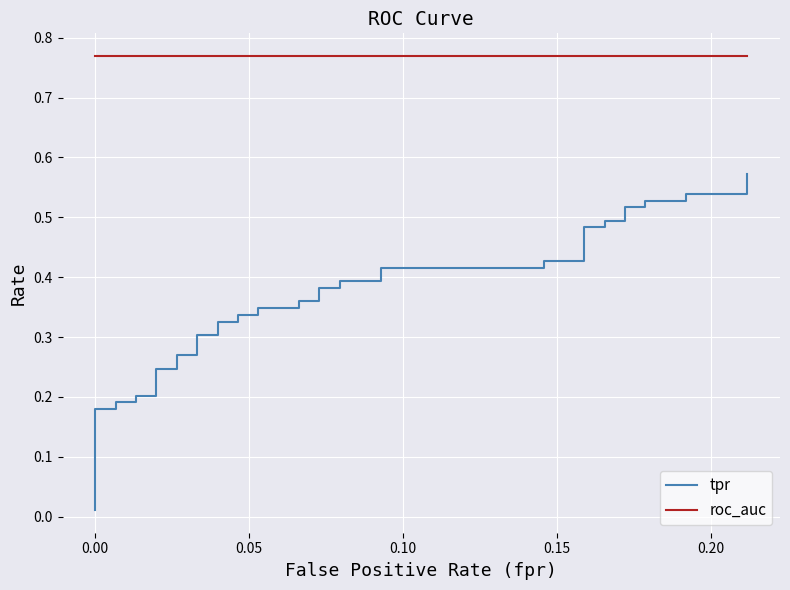

What is the difference between the maximum and minimum values in the tpr series?

0.6